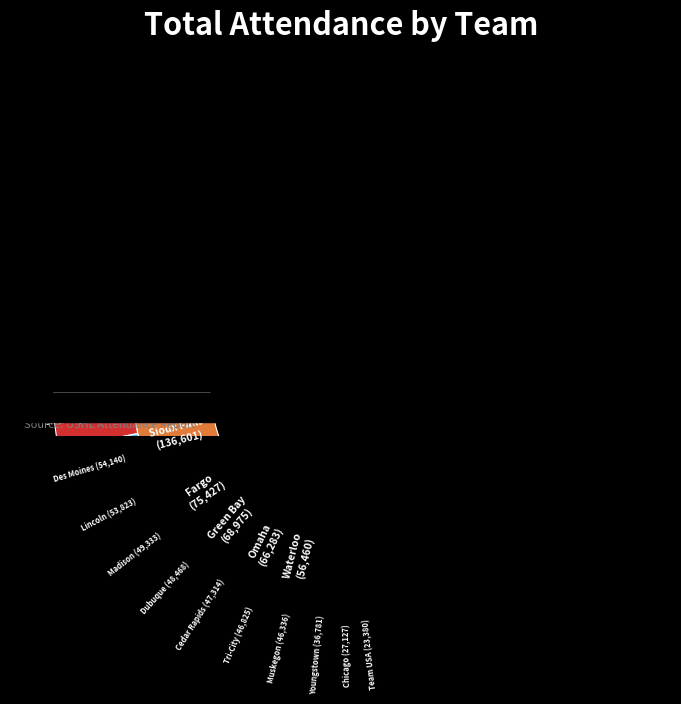

Combined, do Dubuque and Muskegon account for over 50%?

No